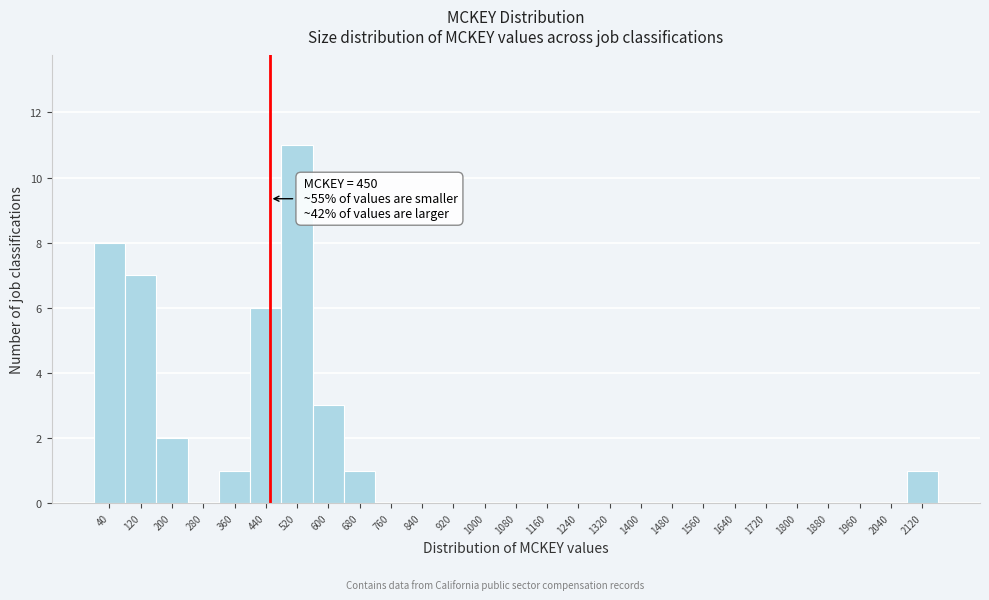

Over which range of the x-axis is the bar tallest?

480 to 560